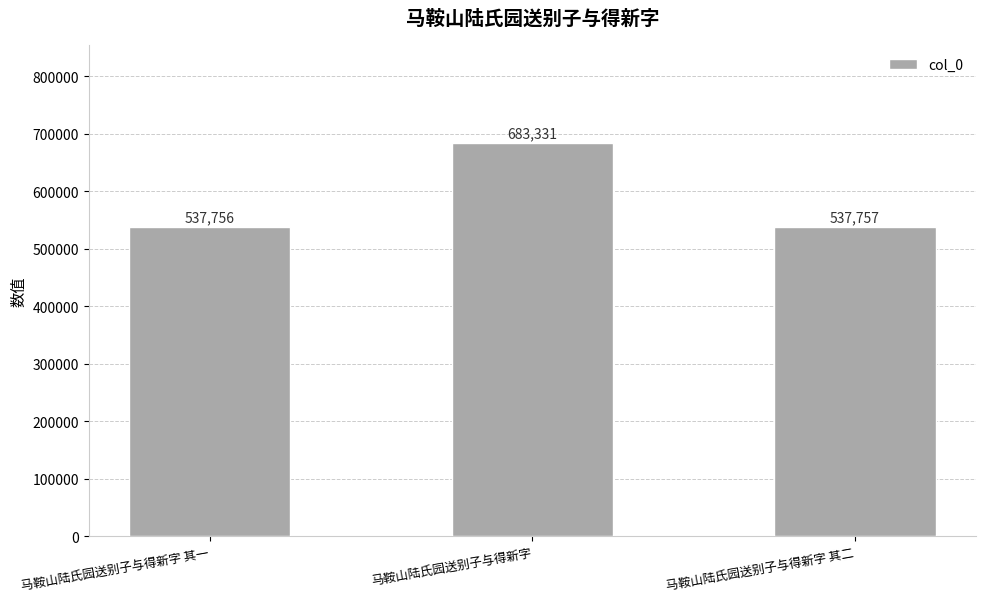

What is the change in value from 马鞍山陆氏园送别子与得新字 其一 to 马鞍山陆氏园送别子与得新字?

+145575